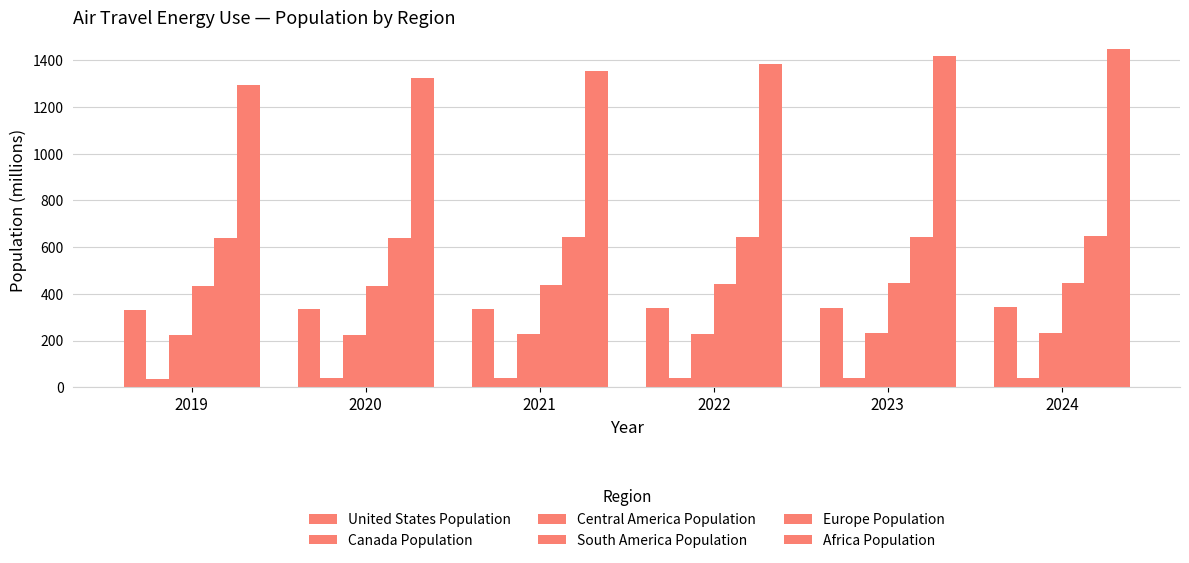

Count the number of data series in this chart.

6